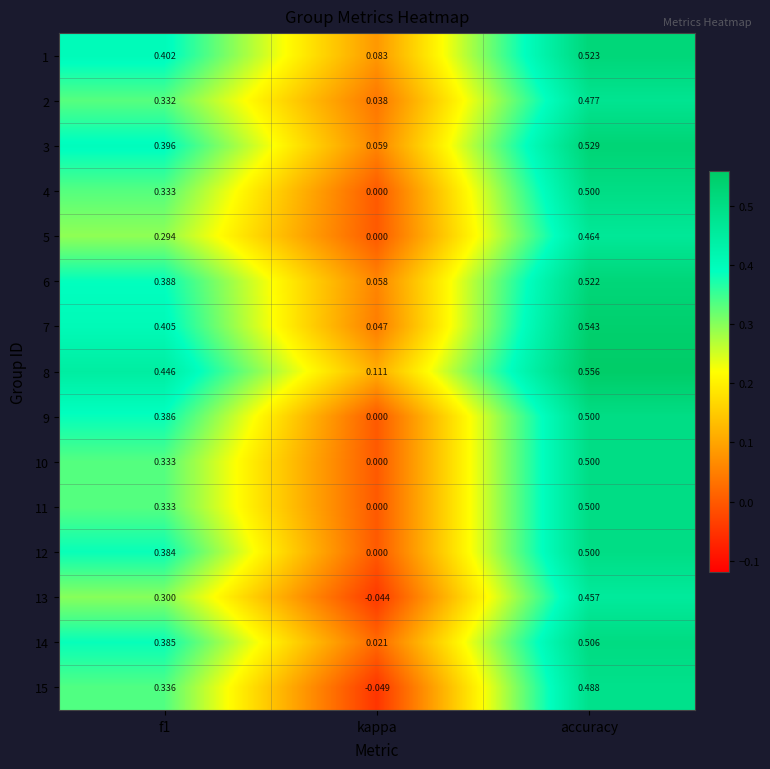

Which category has the lowest value in the 14 series?

kappa